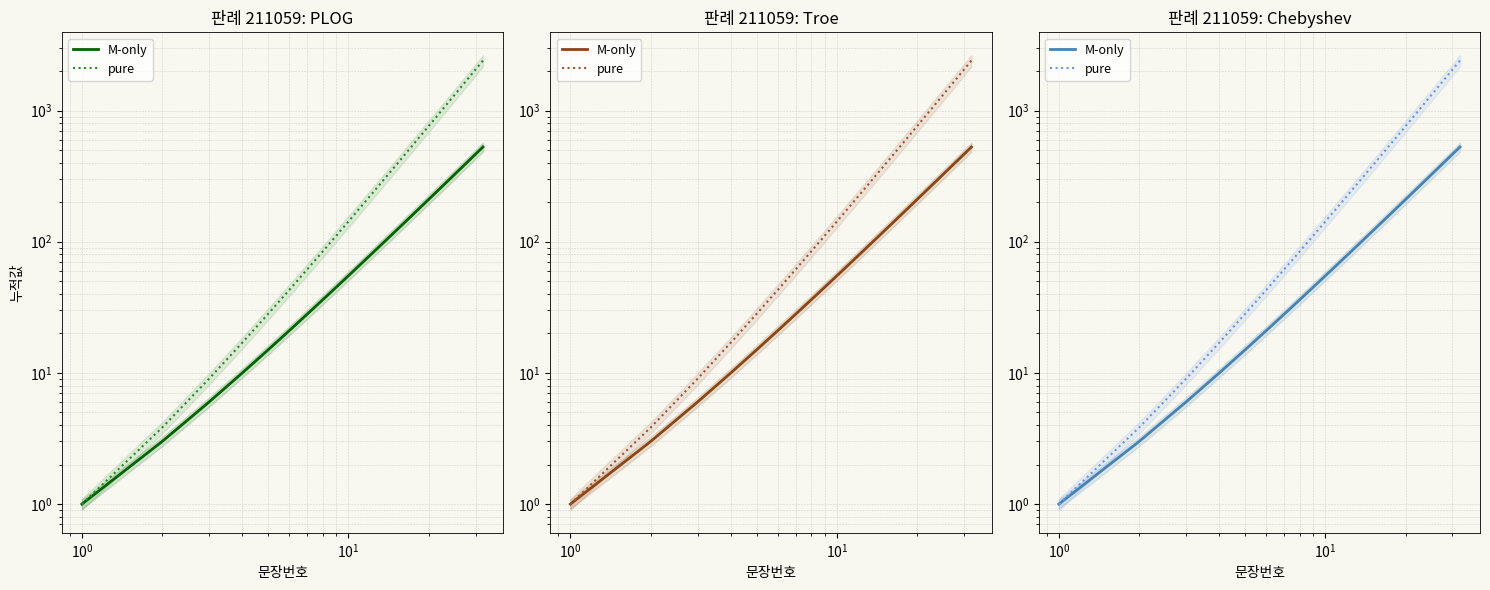

What are all the series names shown in the legend?

M-only, pure